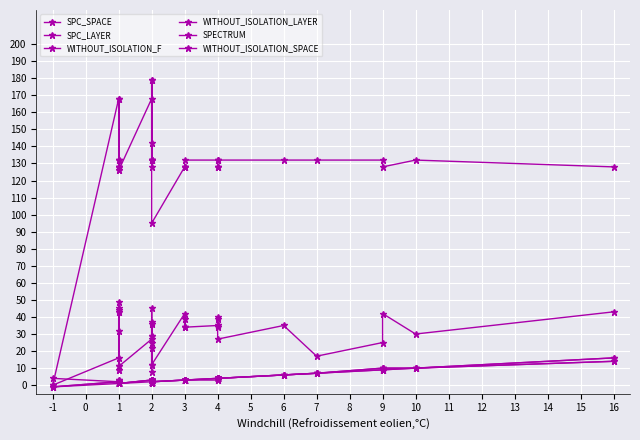

What is the value of the WITHOUT_ISOLATION_LAYER point at the 28th from the left?

3